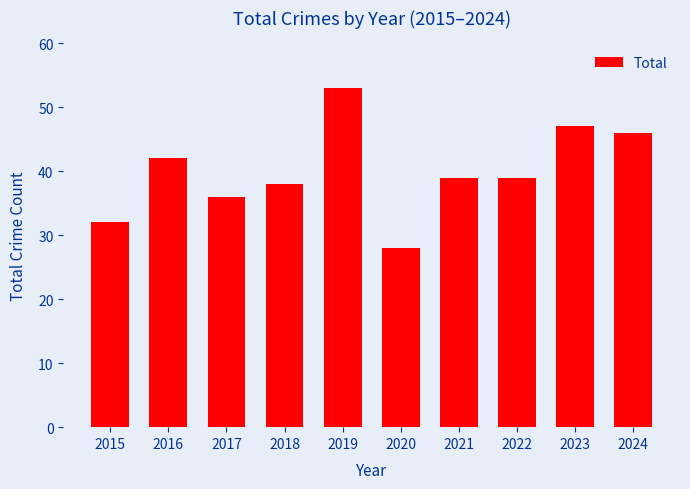

What is the change in value from 2020 to 2023?

+19